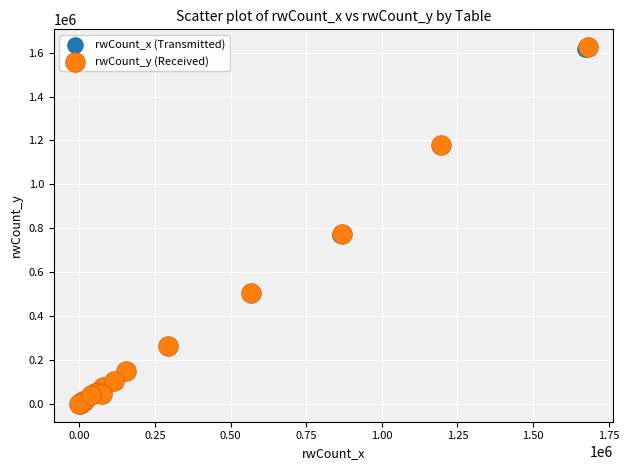

Which series has the largest Y range (max minus min)?

rwCount_y (Received)